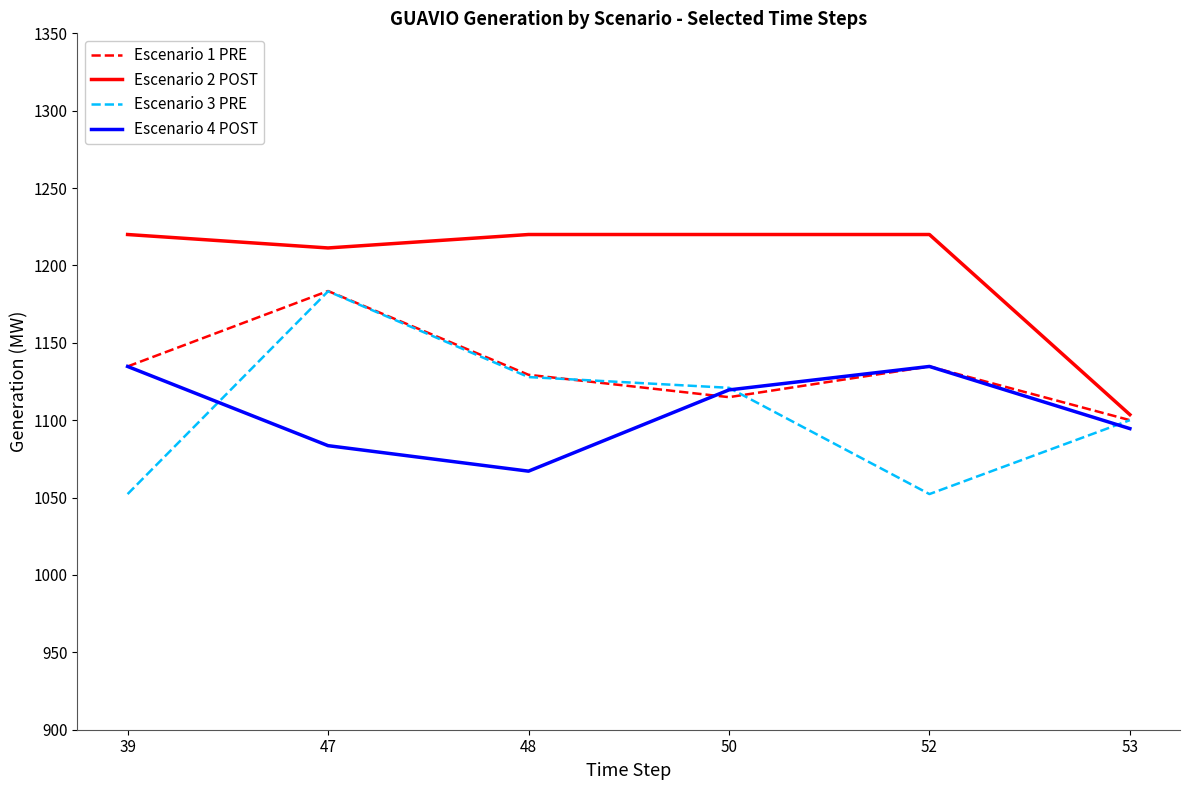

What is the greatest value displayed?

1220.0